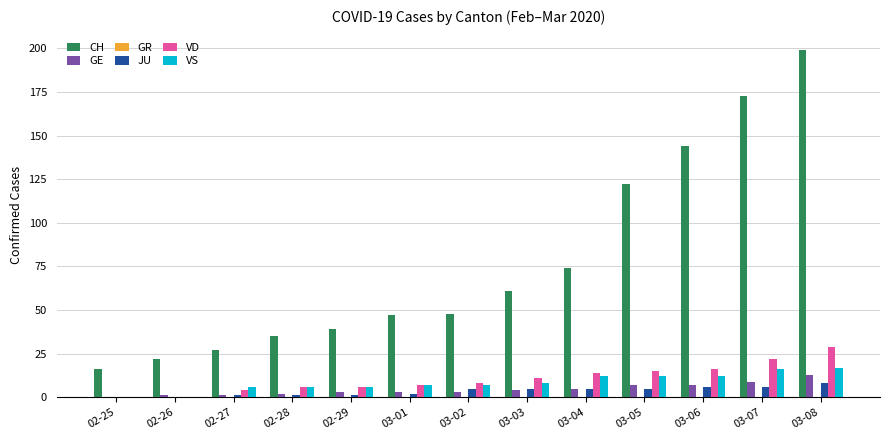

Is the value of GE at 03-08 greater than the value of VD at 02-28?

Yes